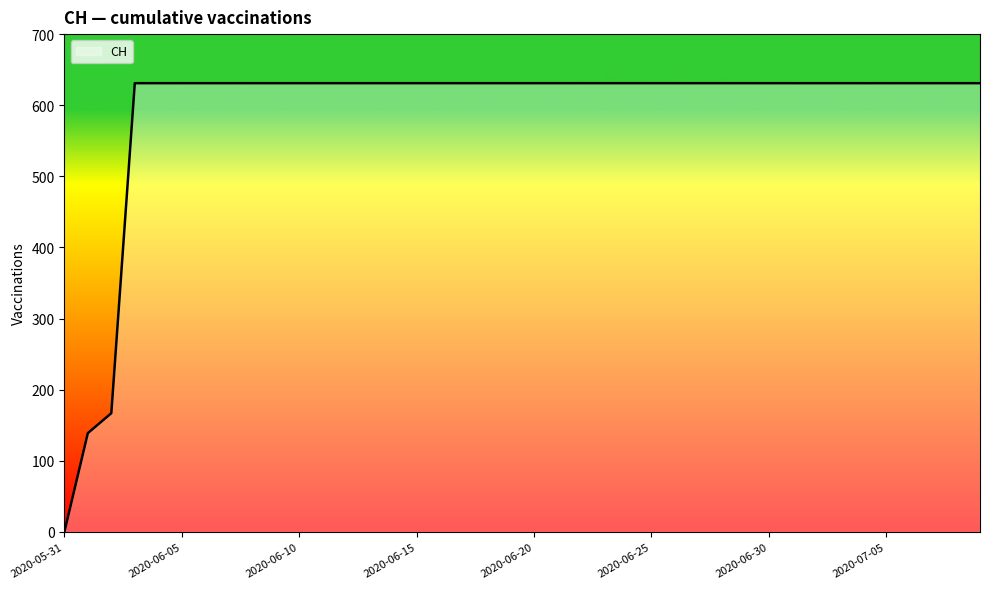

What is the greatest value displayed?

631